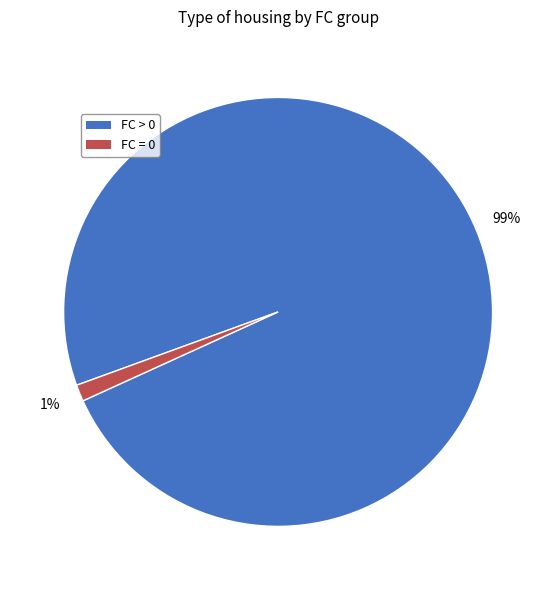

To the nearest percent, what is the average slice percentage?

50%